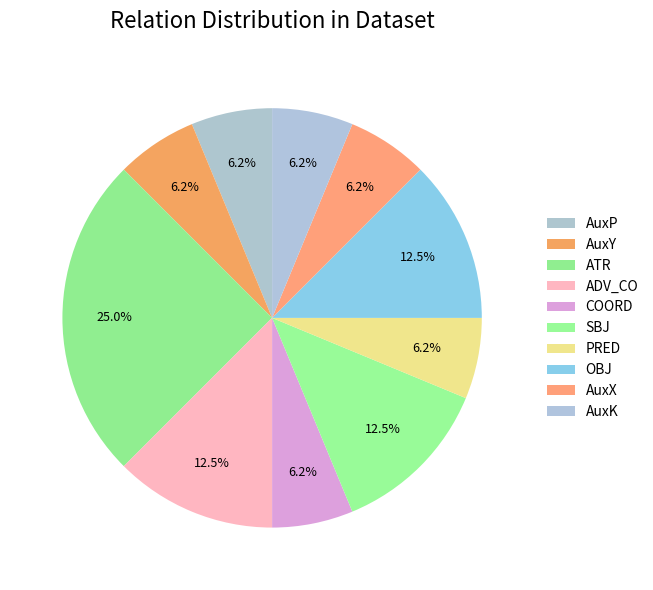

What percentage do COORD and ATR together represent?

31.2%